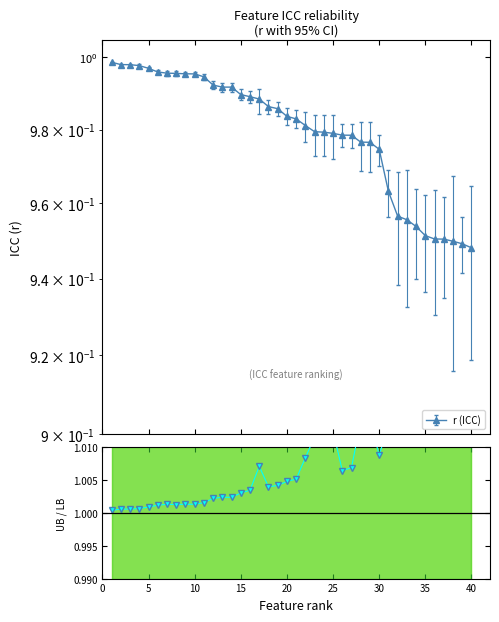

Does the chart display data point markers on the line(s)?

Yes